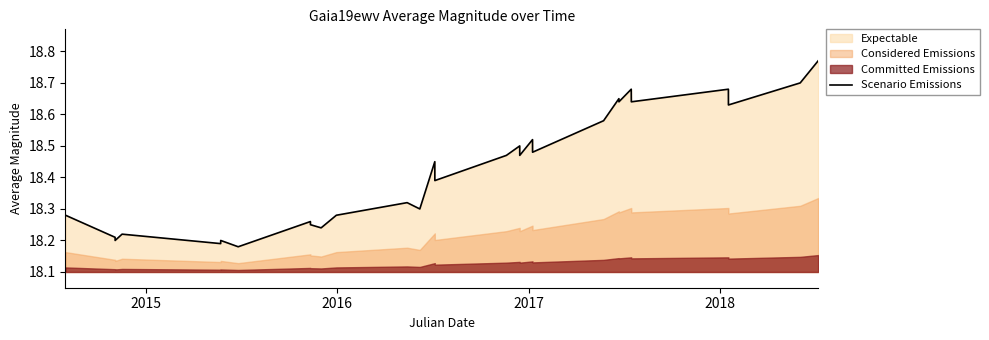

The chart shows a value of 25.7 at 8. True or false?

False